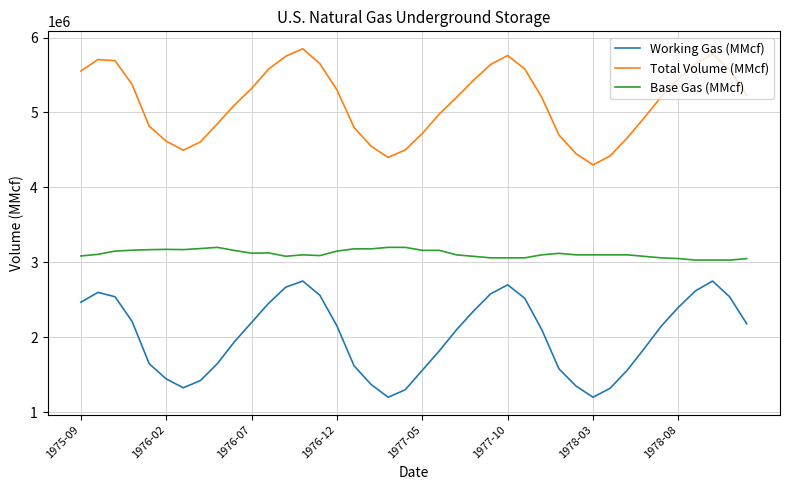

How many lines are shown in the chart?

3